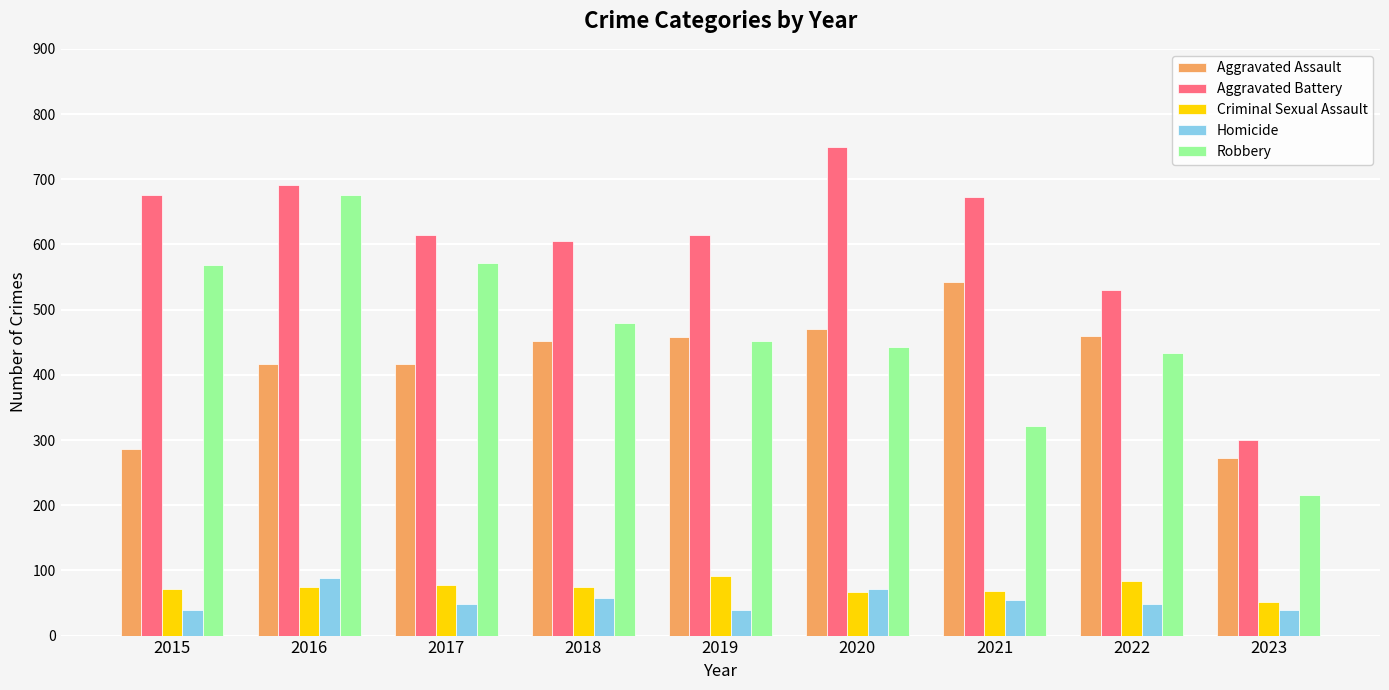

The Criminal Sexual Assault series shows 116 at 2017. True or false?

False